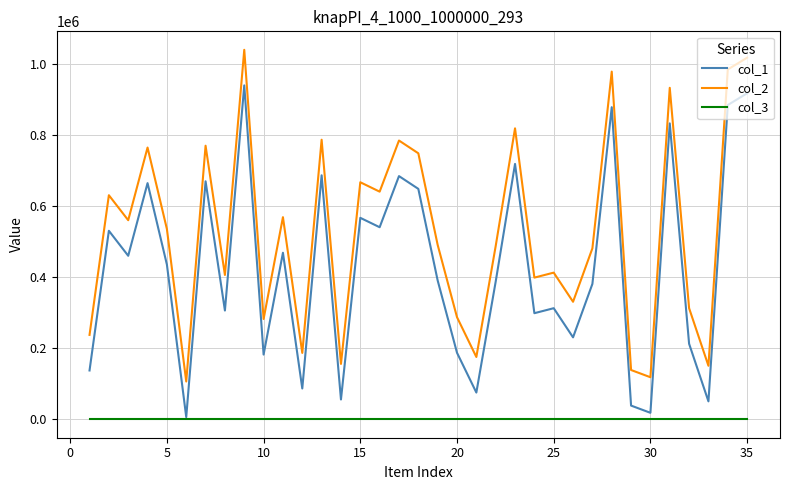

Rank the series by their average value, from highest to lowest.

col_2, col_1, col_3